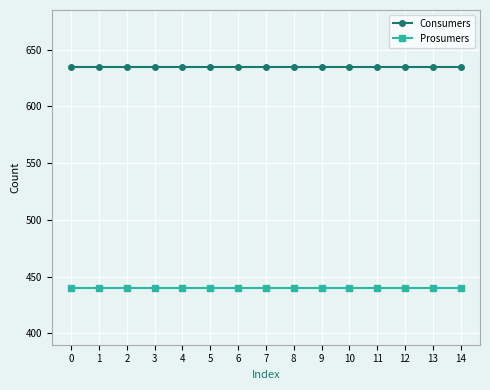

The value of Consumers at 4 is 238. True or false?

False